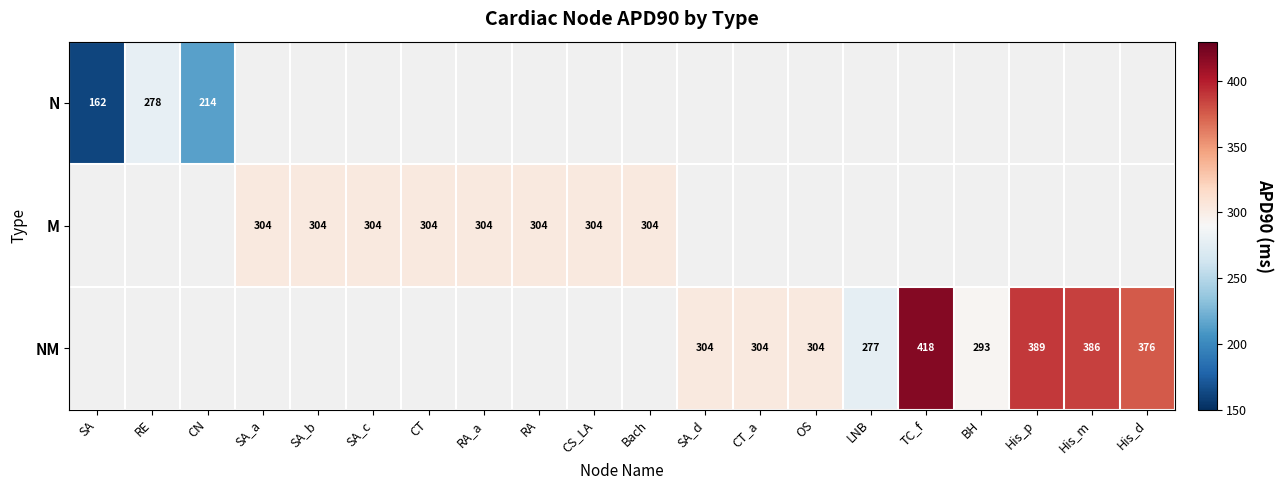

The NM series shows 462.2 at CT_a. True or false?

False